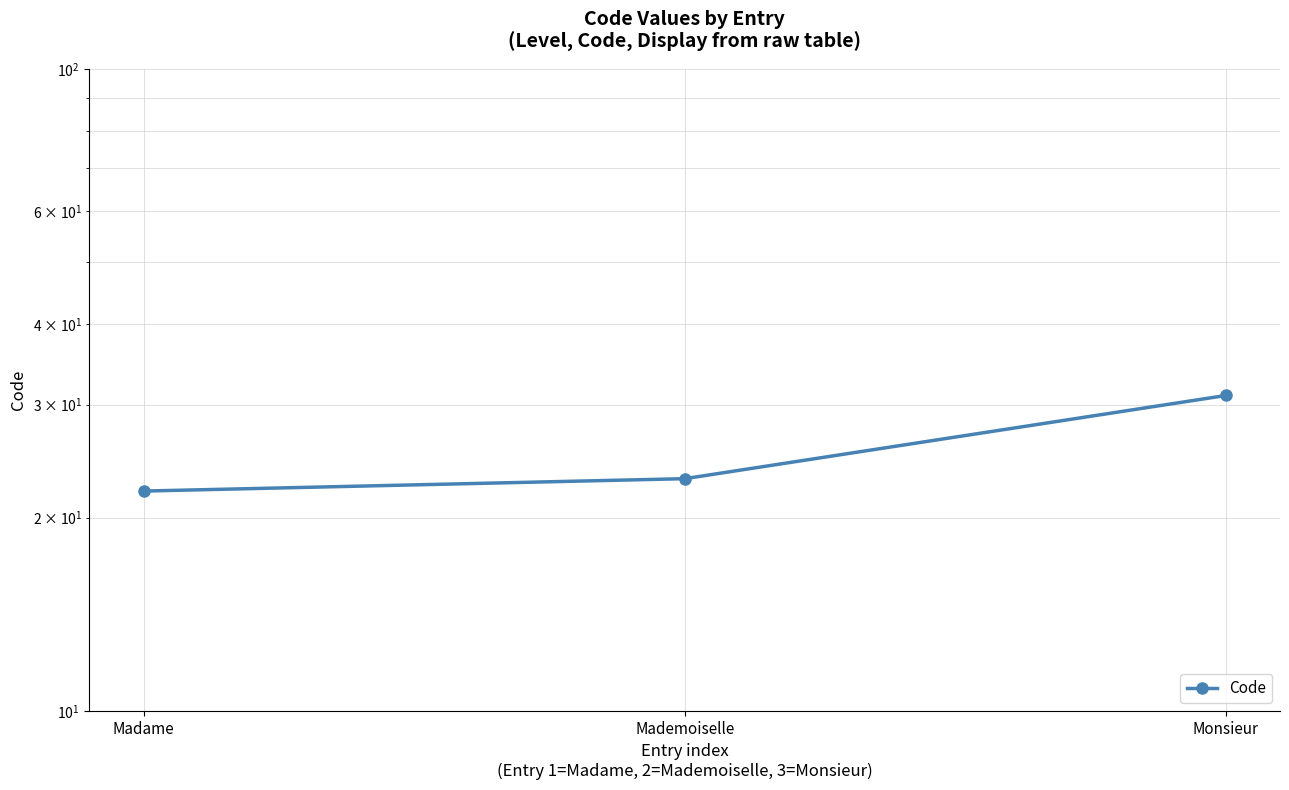

Rank the categories by value from lowest to highest.

Madame, Mademoiselle, Monsieur